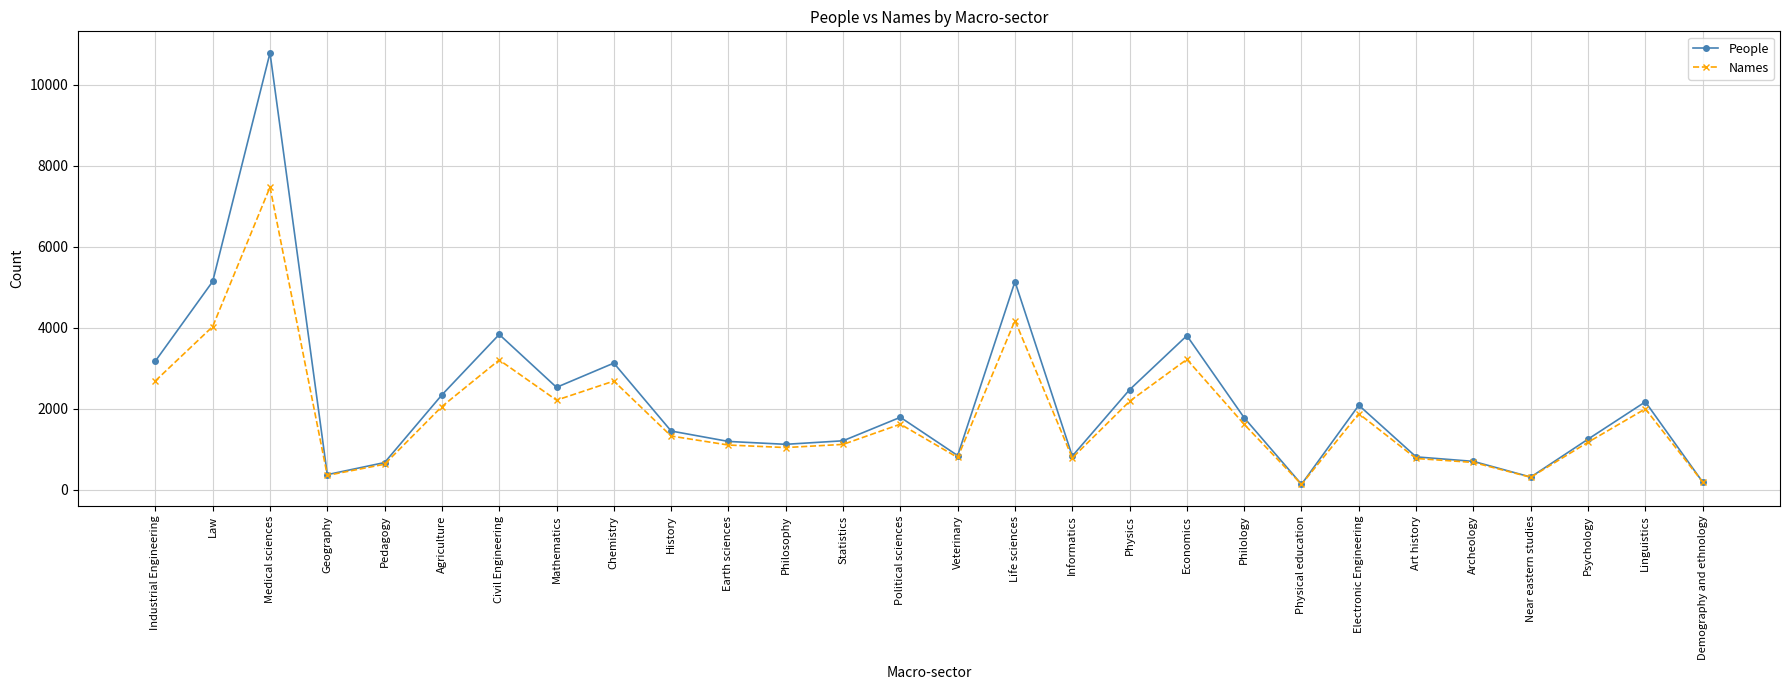

Which series has the widest spread of values?

People